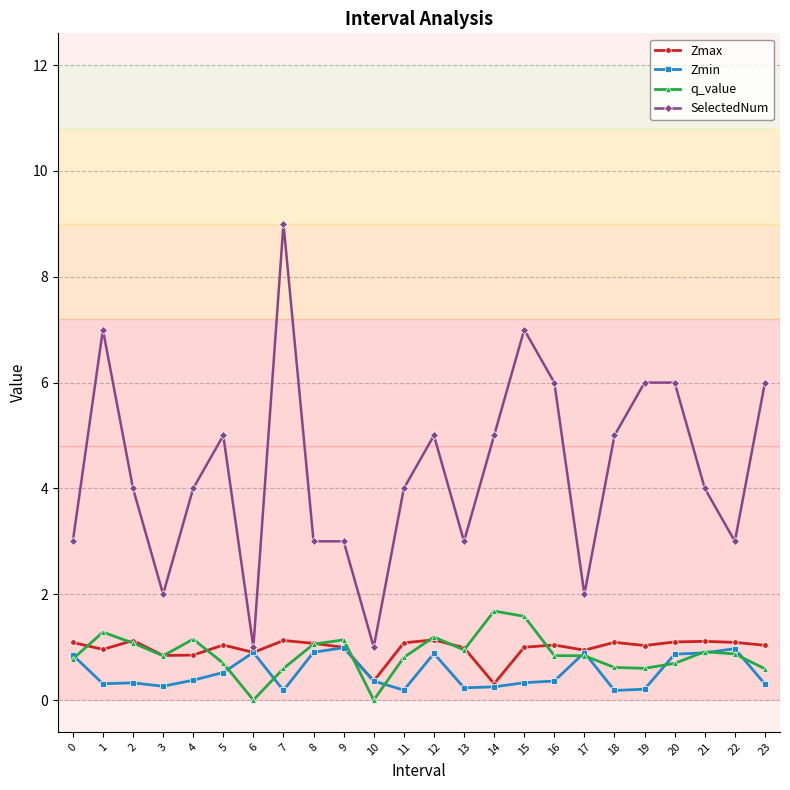

True or false: SelectedNum has more than 1 interior local peaks.

True